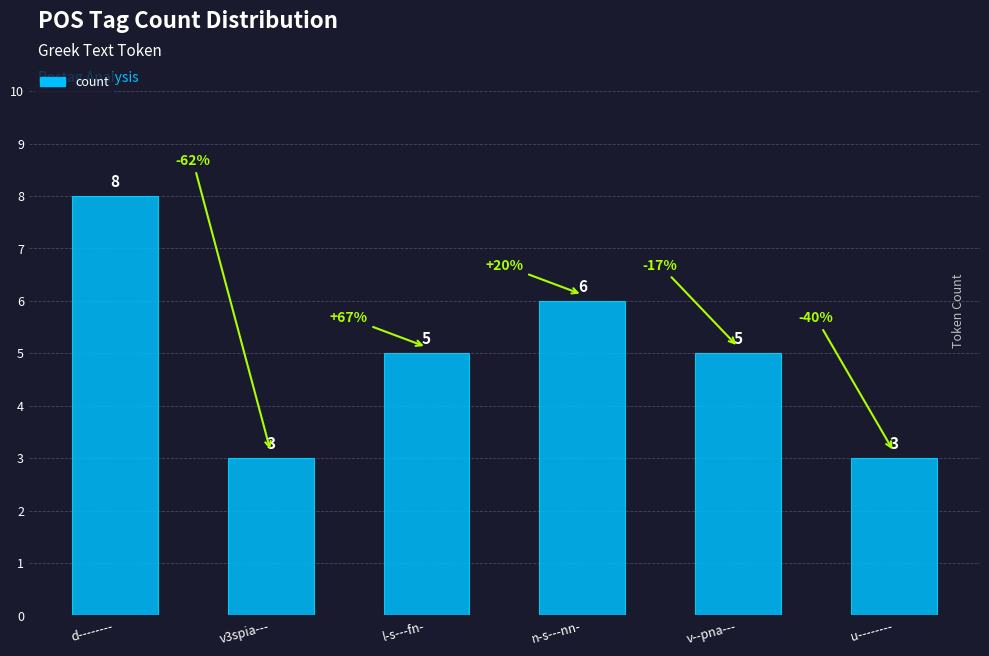

Read the value at v3spia---.

3